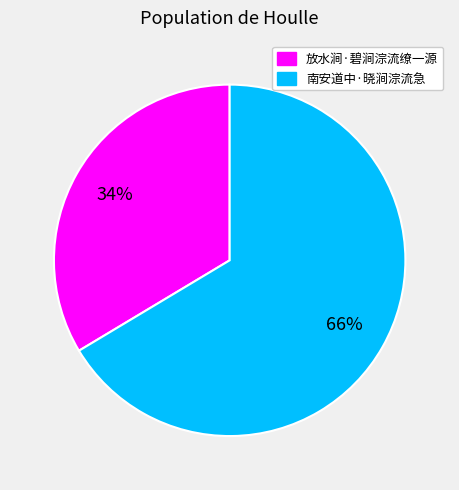

True or false: 南安道中·晓涧淙流急 accounts for 52% of the total.

False